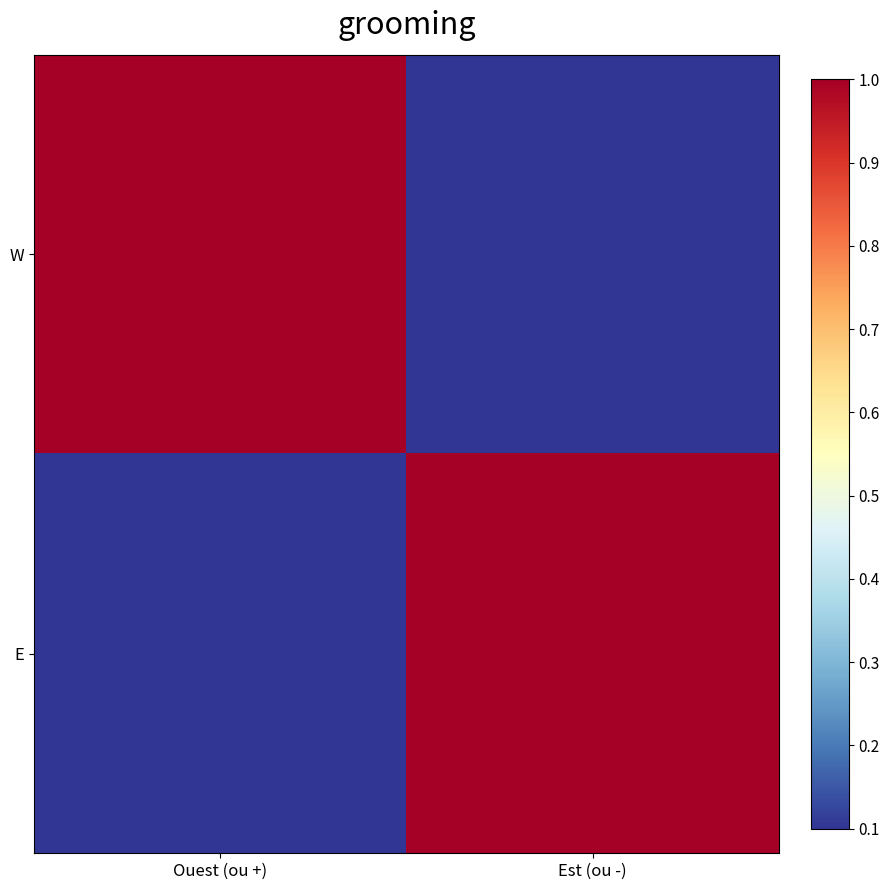

Which has a higher value, Ouest (ou +) or Est (ou -)?

Ouest (ou +)